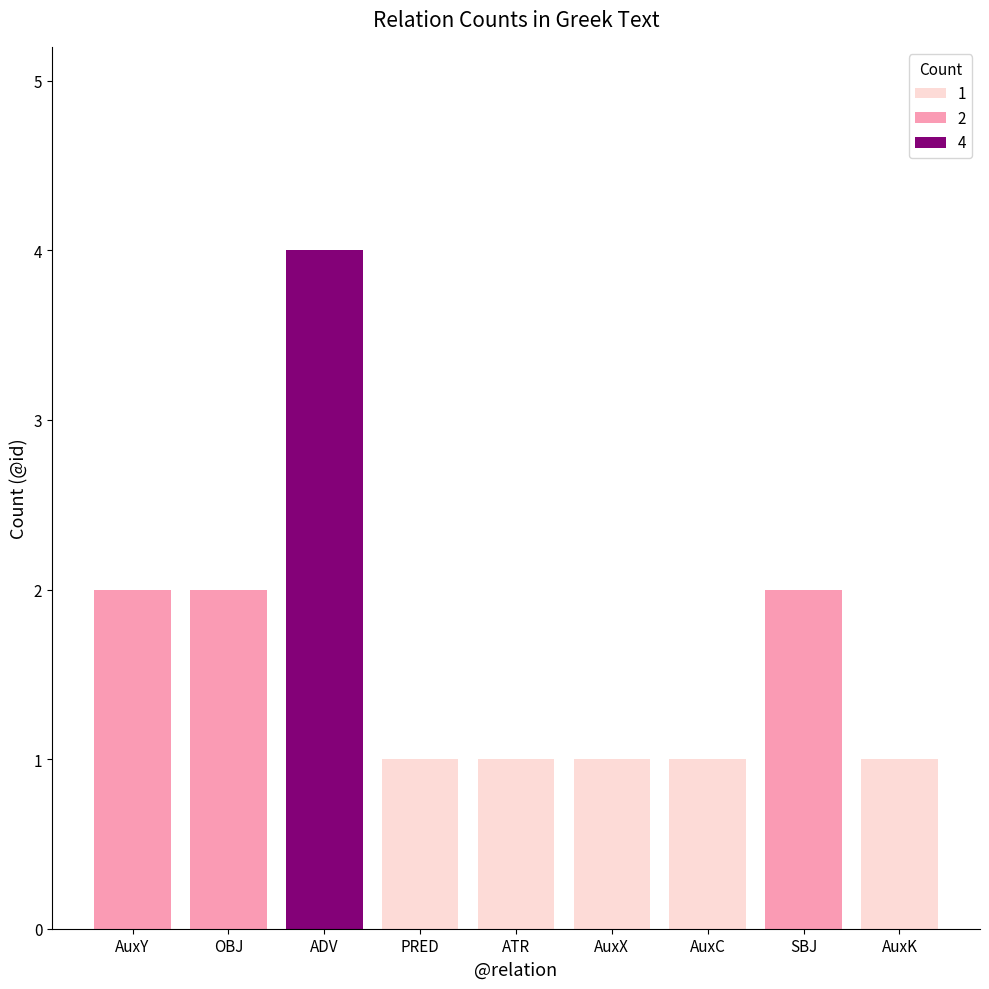

Is it true that the value at 7 is 3?

False